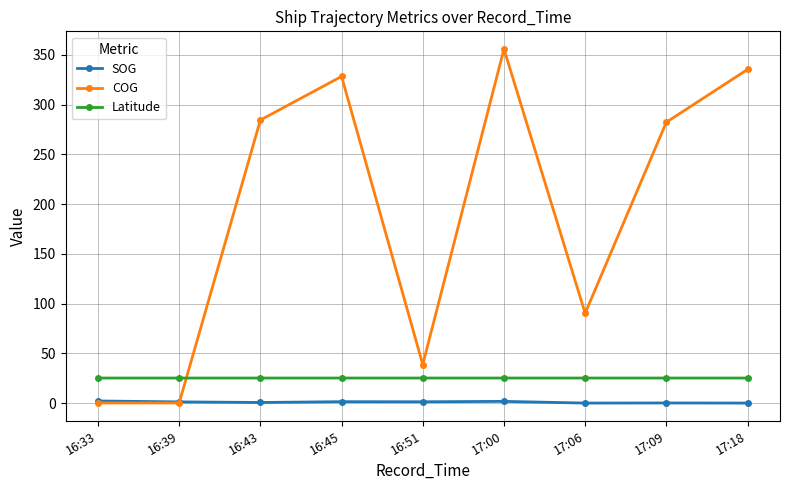

True or false: COG has more than 1 interior local peaks.

True